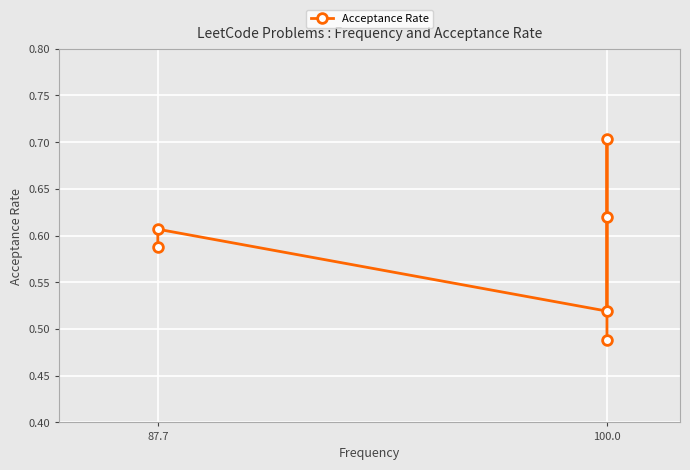

What is the sum of all values?

3.5